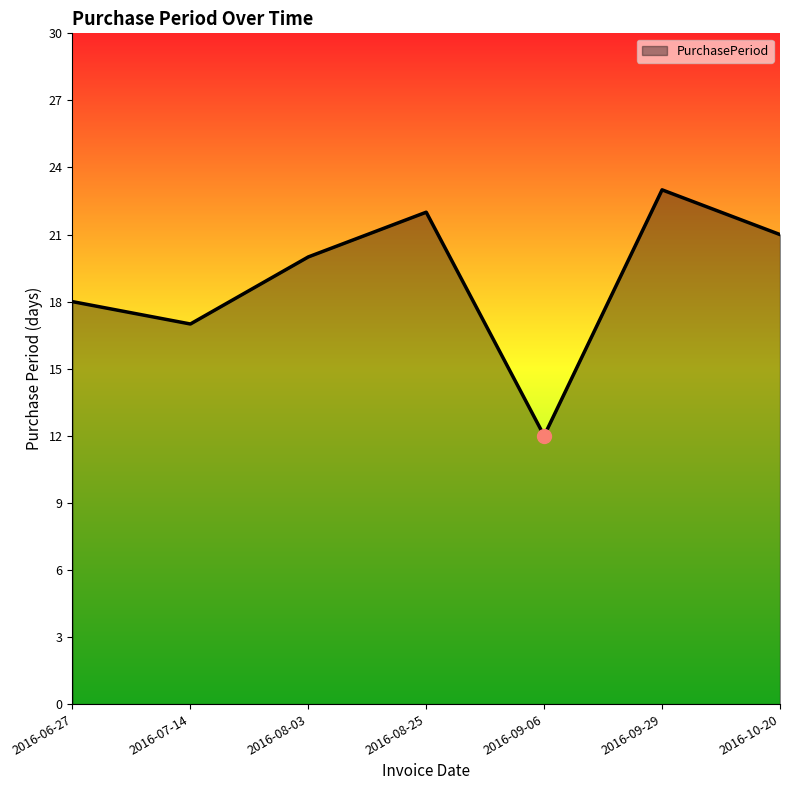

What is the sum of the values at 2016-08-03 and 2016-06-27?

38